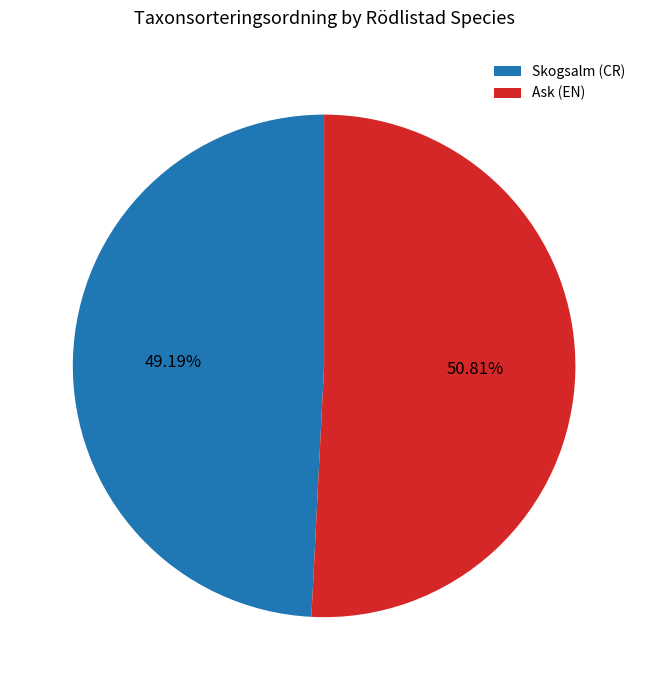

To the nearest percent, what is the average slice percentage?

50%